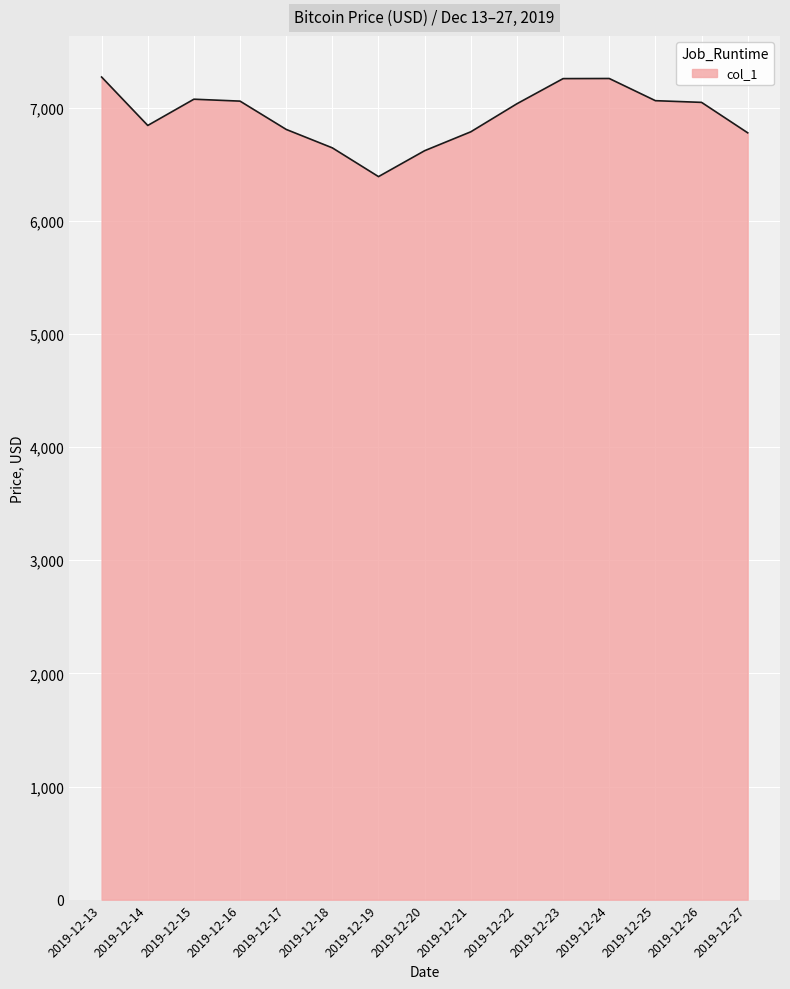

Which label corresponds to the smallest value in the chart?

2019-12-19